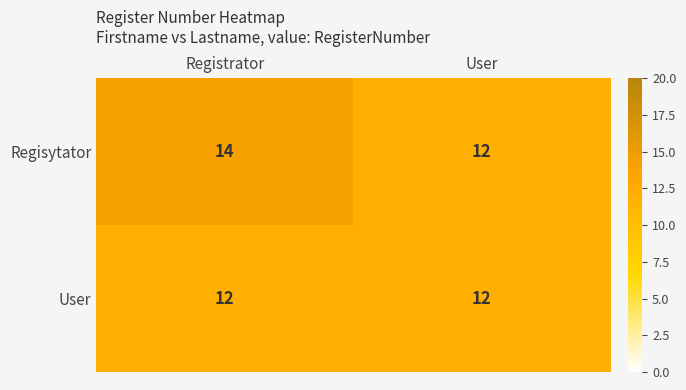

Which series has the largest total across all categories?

Regisytator